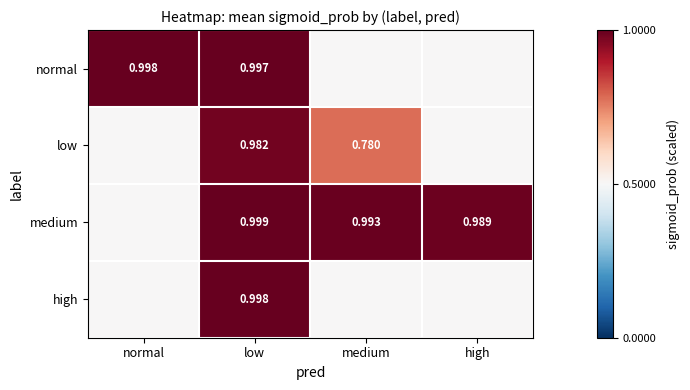

Is the value of low at medium greater than the value of medium at low?

No